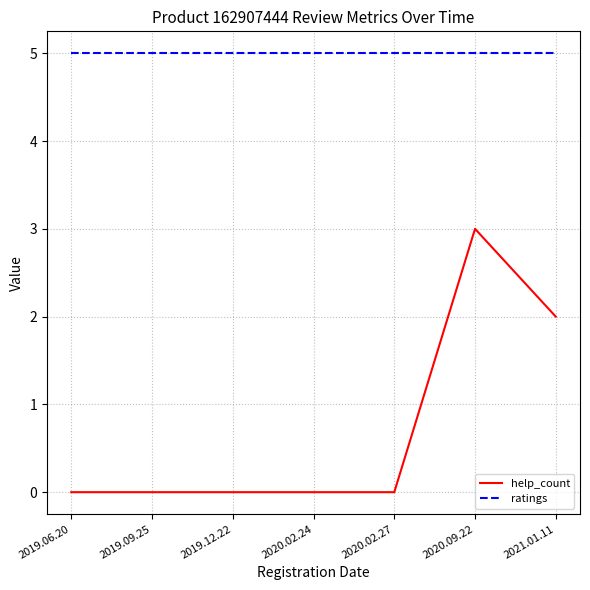

In help_count, how many points are higher than both neighbors (excluding endpoints)?

1